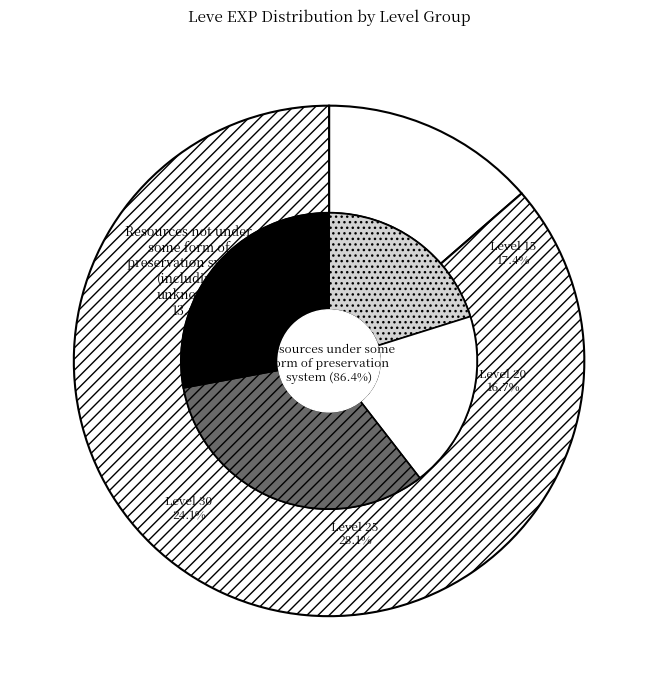

Is it true that 25 is 9% of the pie?

False